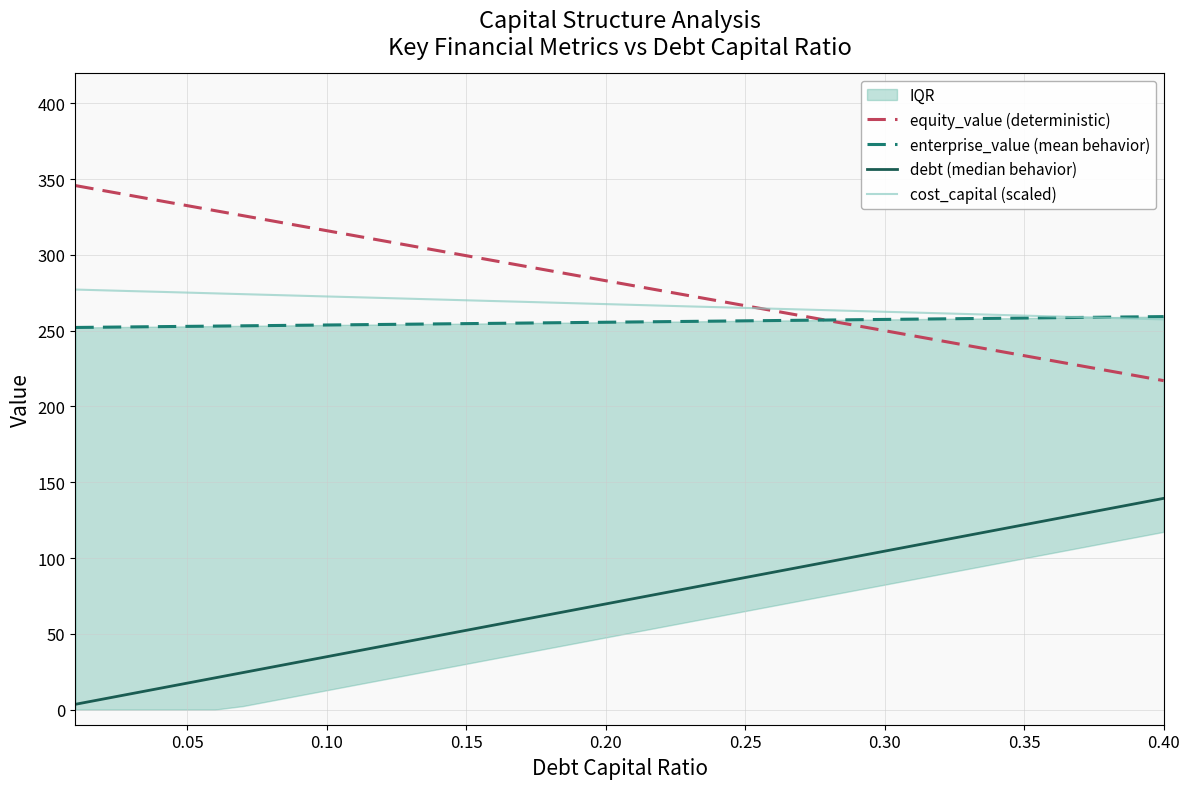

What value does the debt (median behavior) series have at 0.35?

121.9